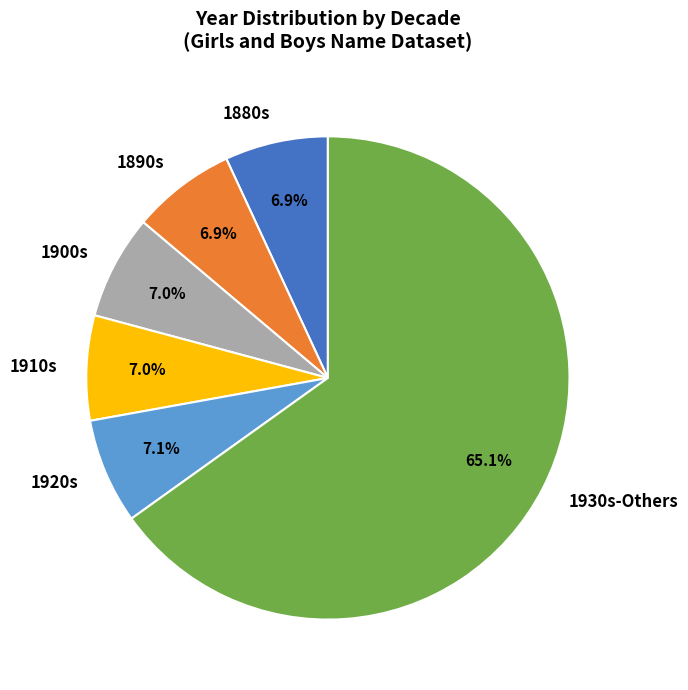

Which slice is the largest?

1930s-Others